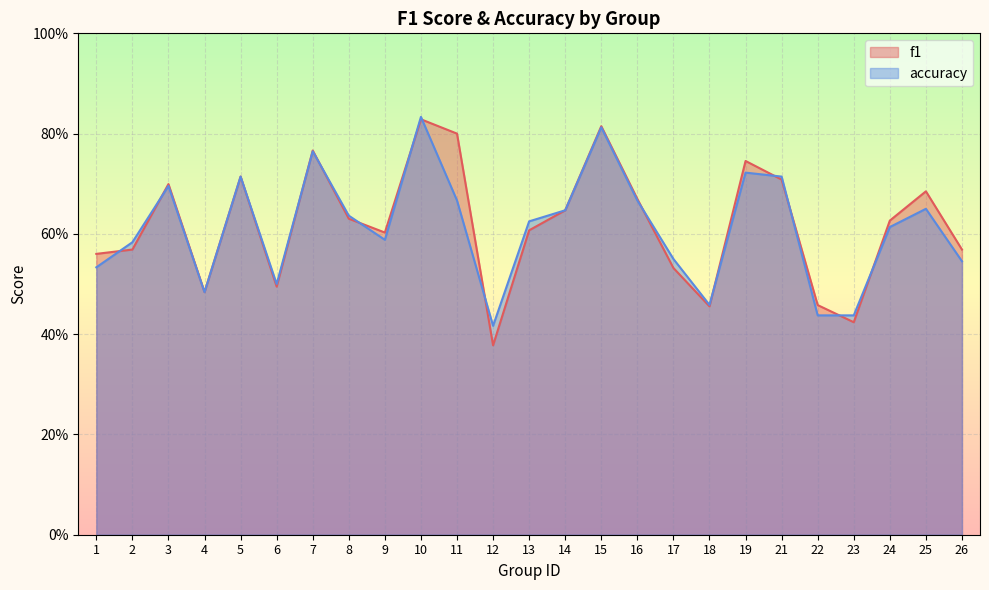

Between 8 and 25, which is larger?

25